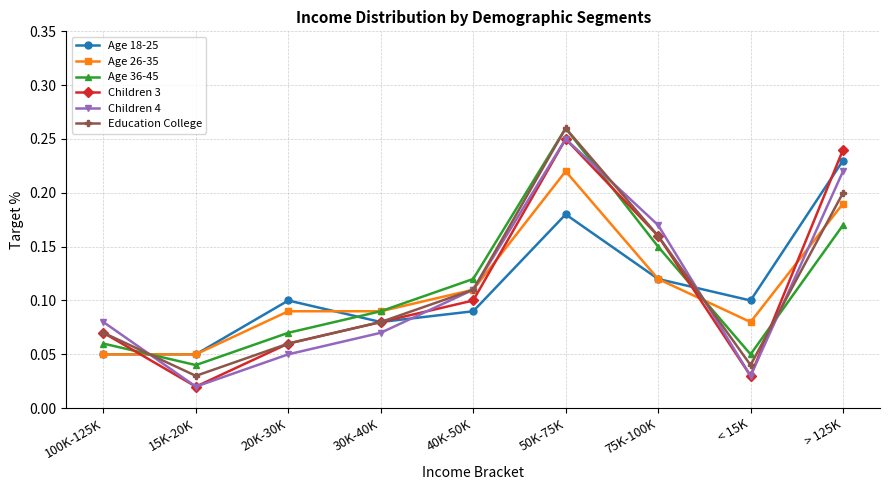

How many categories are shown in the chart?

9